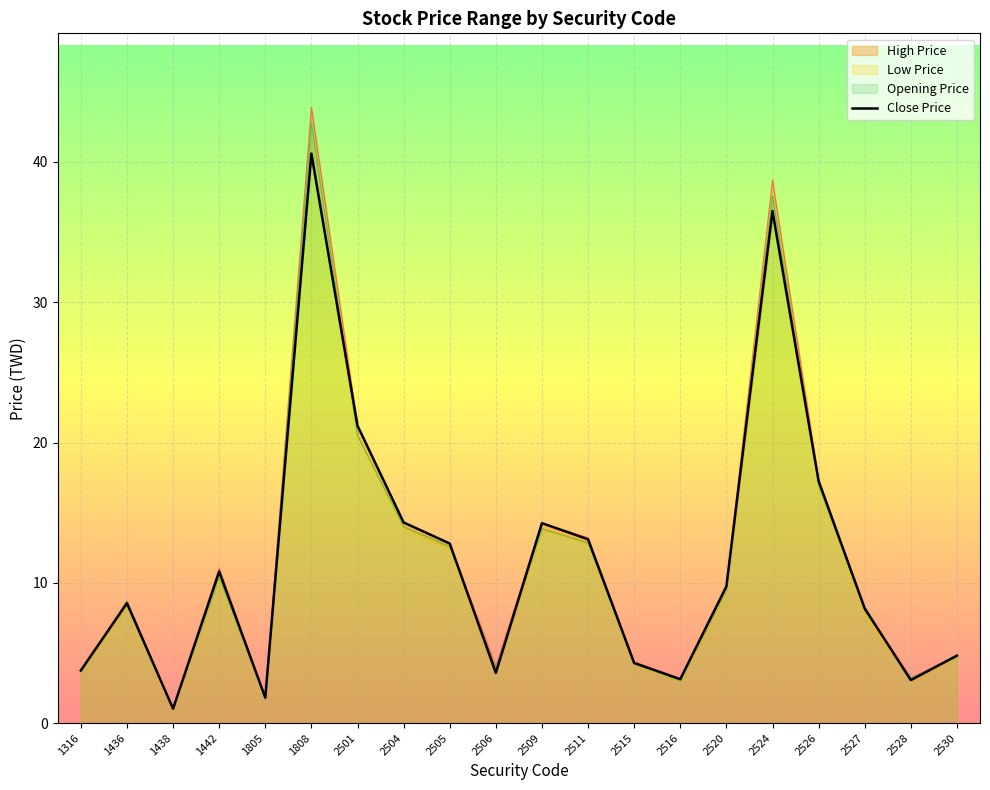

What is the sum of all values?

232.7